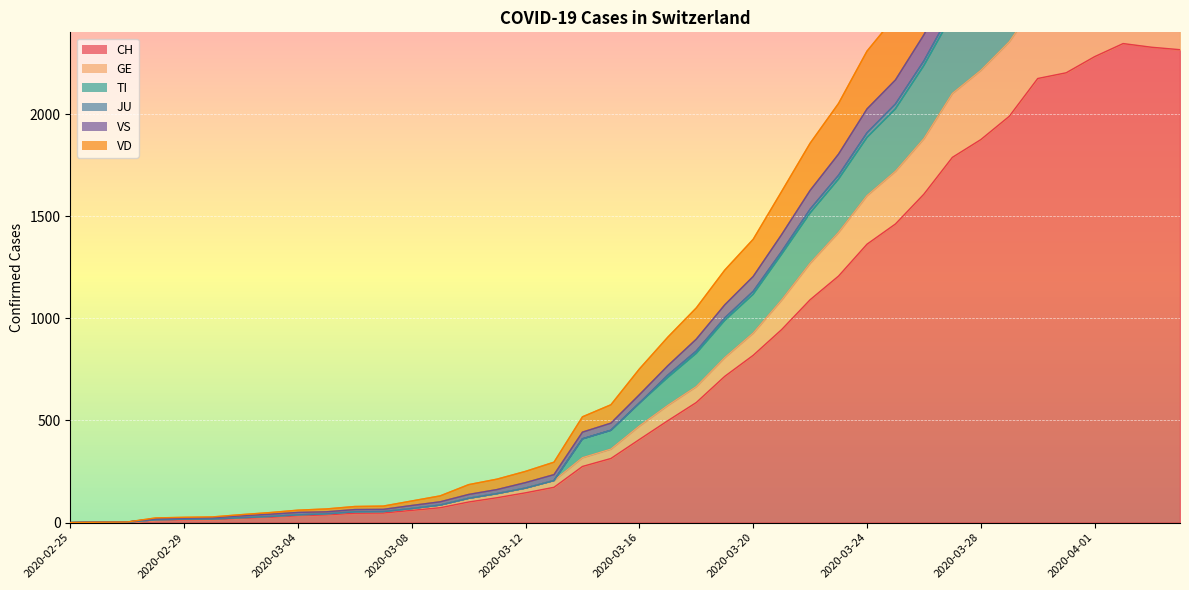

Which category has the highest value in the VD series?

2020-04-02